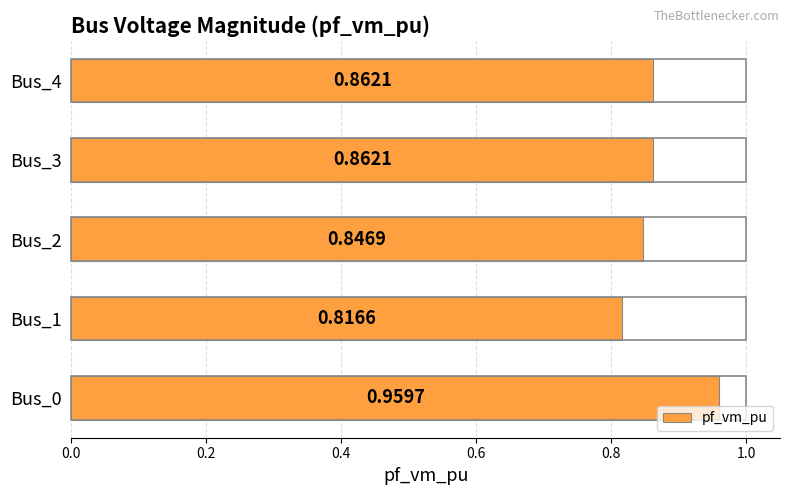

Between Bus_0 and Bus_1, which is larger?

Bus_0